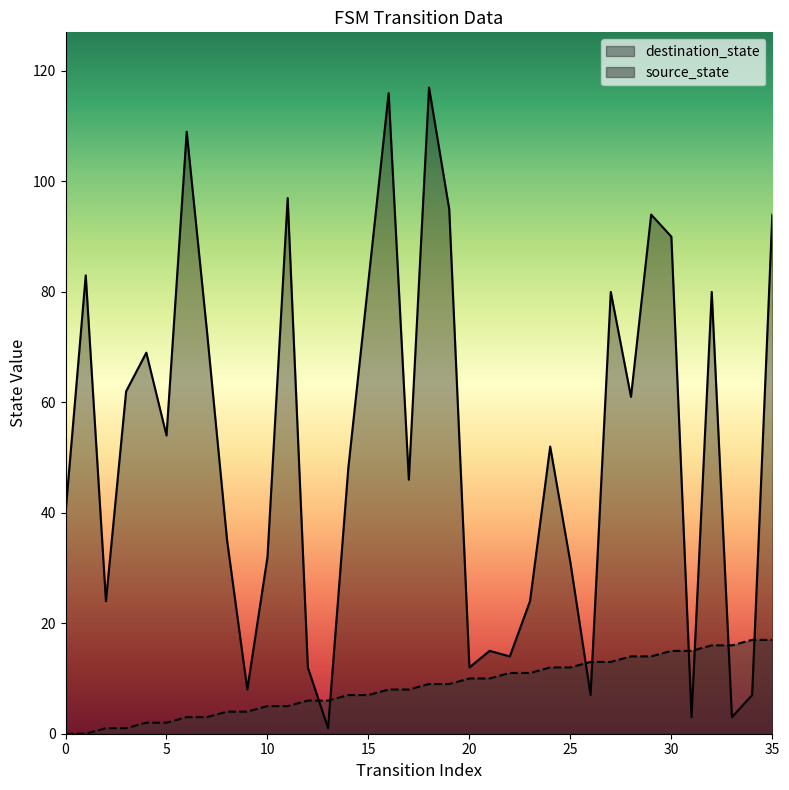

Between which two adjacent categories do destination_state and source_state first intersect?

12 and 13